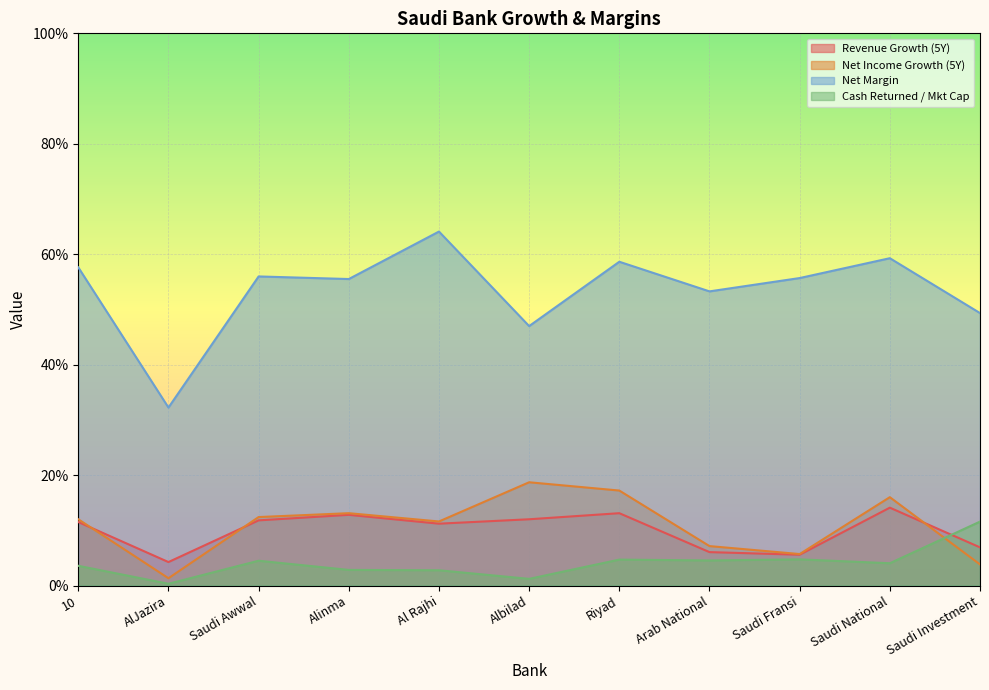

What is the label of the 5th point from the right?

Riyad